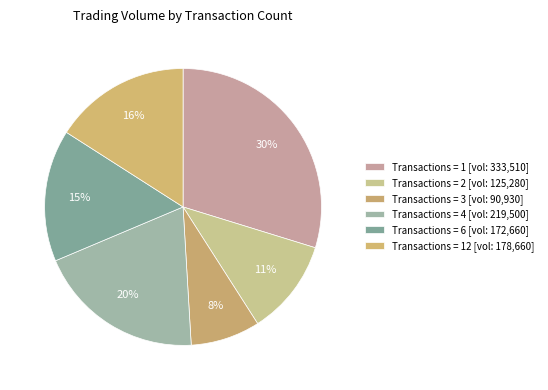

How many segments does this pie chart have?

6